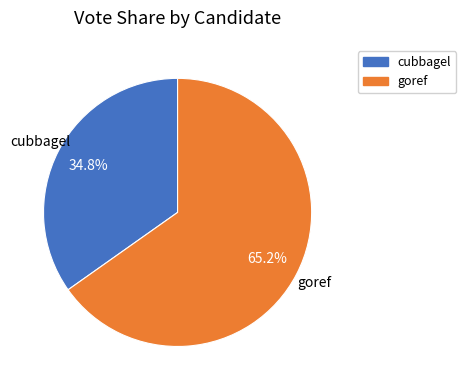

Which category has the smallest portion of the pie?

cubbagel